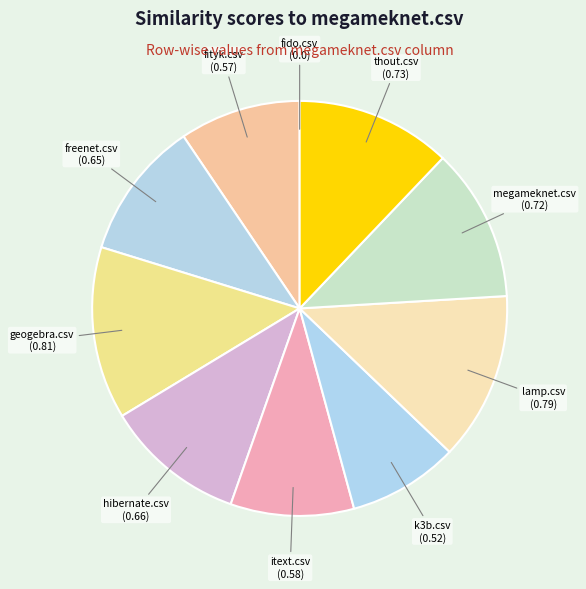

Does itext.csv represent more than half of the total?

No